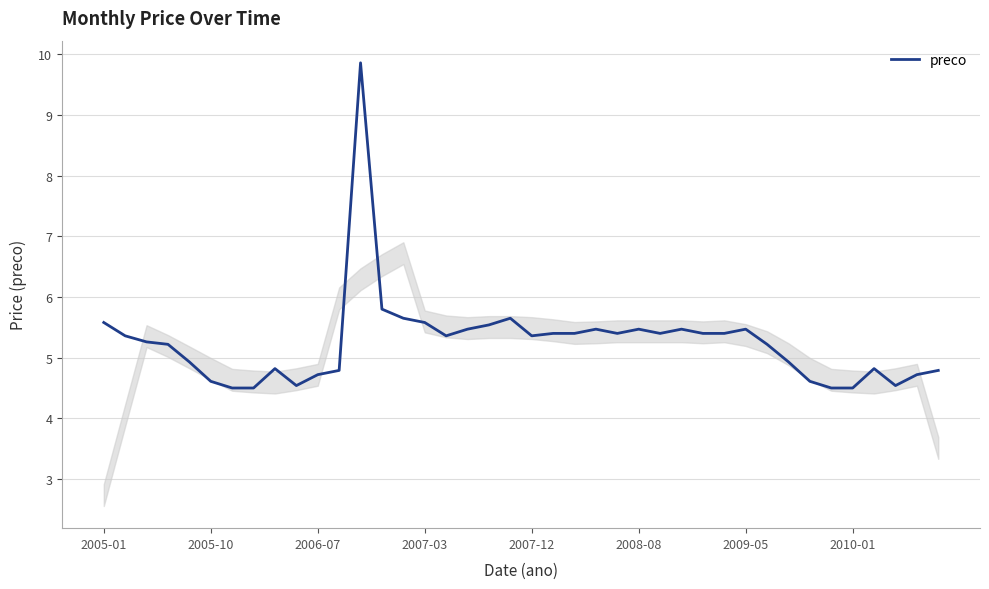

What is the smallest value displayed?

4.5